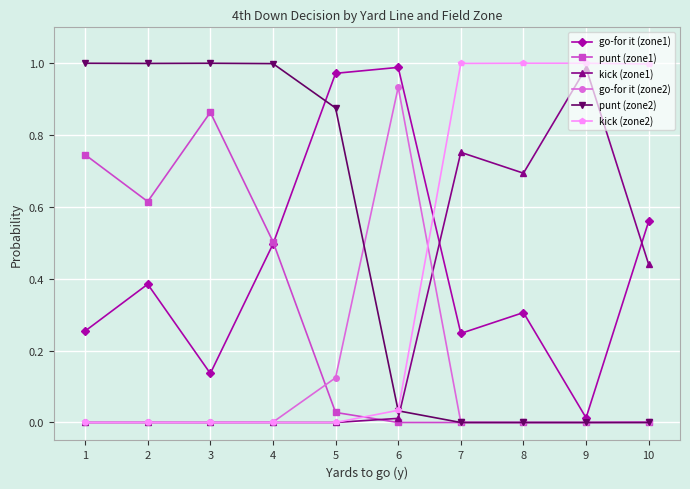

The value of go-for it (zone2) at 3 is 0.6. True or false?

False